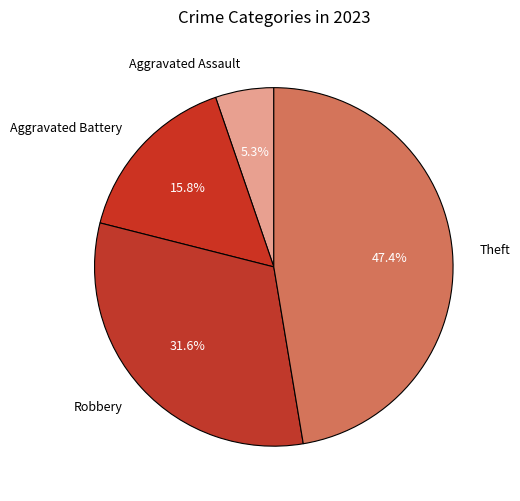

What is the ratio of the value at Theft to the value at Robbery?

1.5